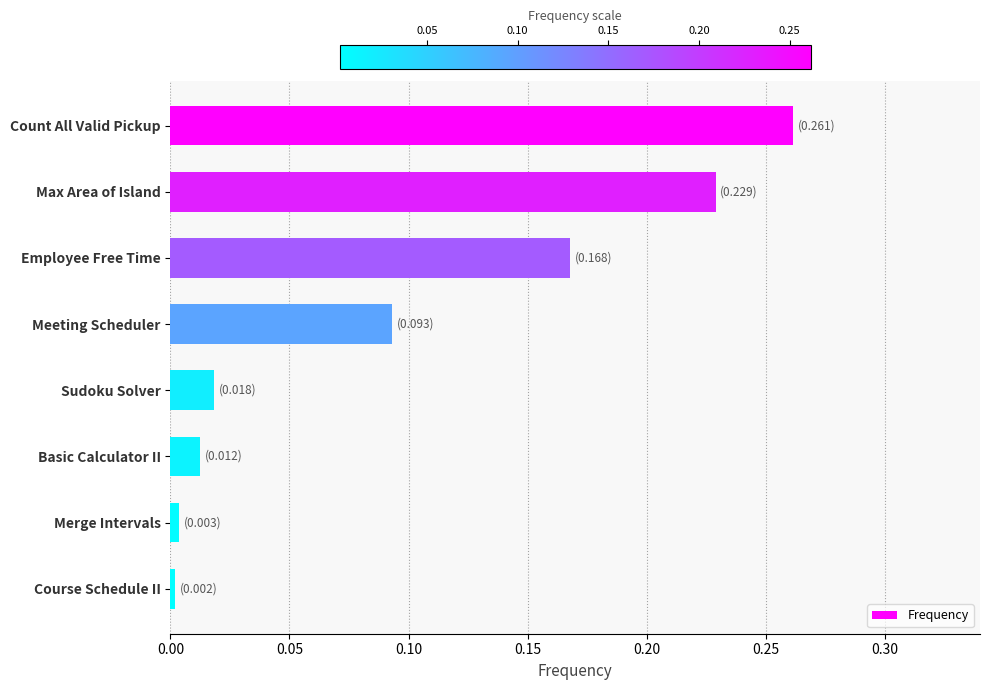

The value at Sudoku Solver is 0.0. True or false?

True